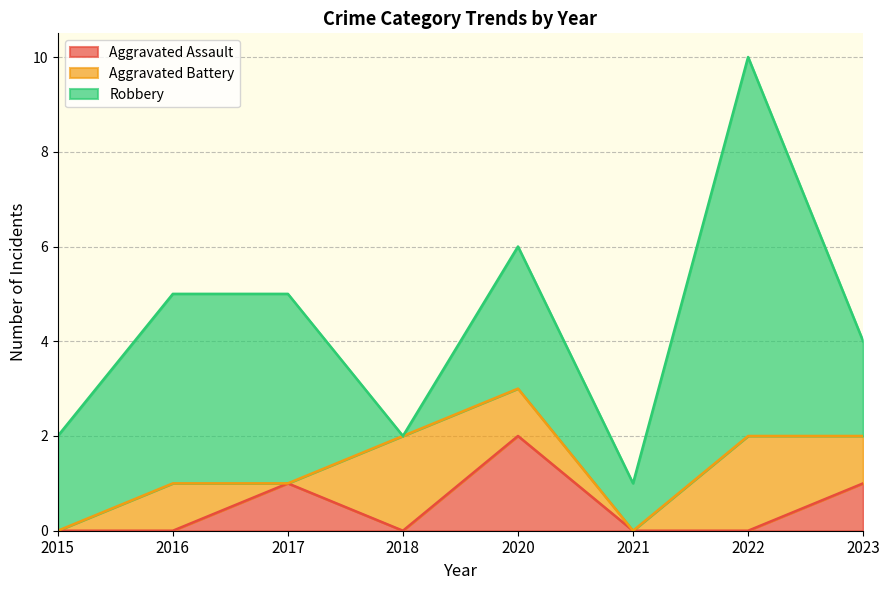

What is the sum of the Aggravated Battery values at 2016 and 2023?

2